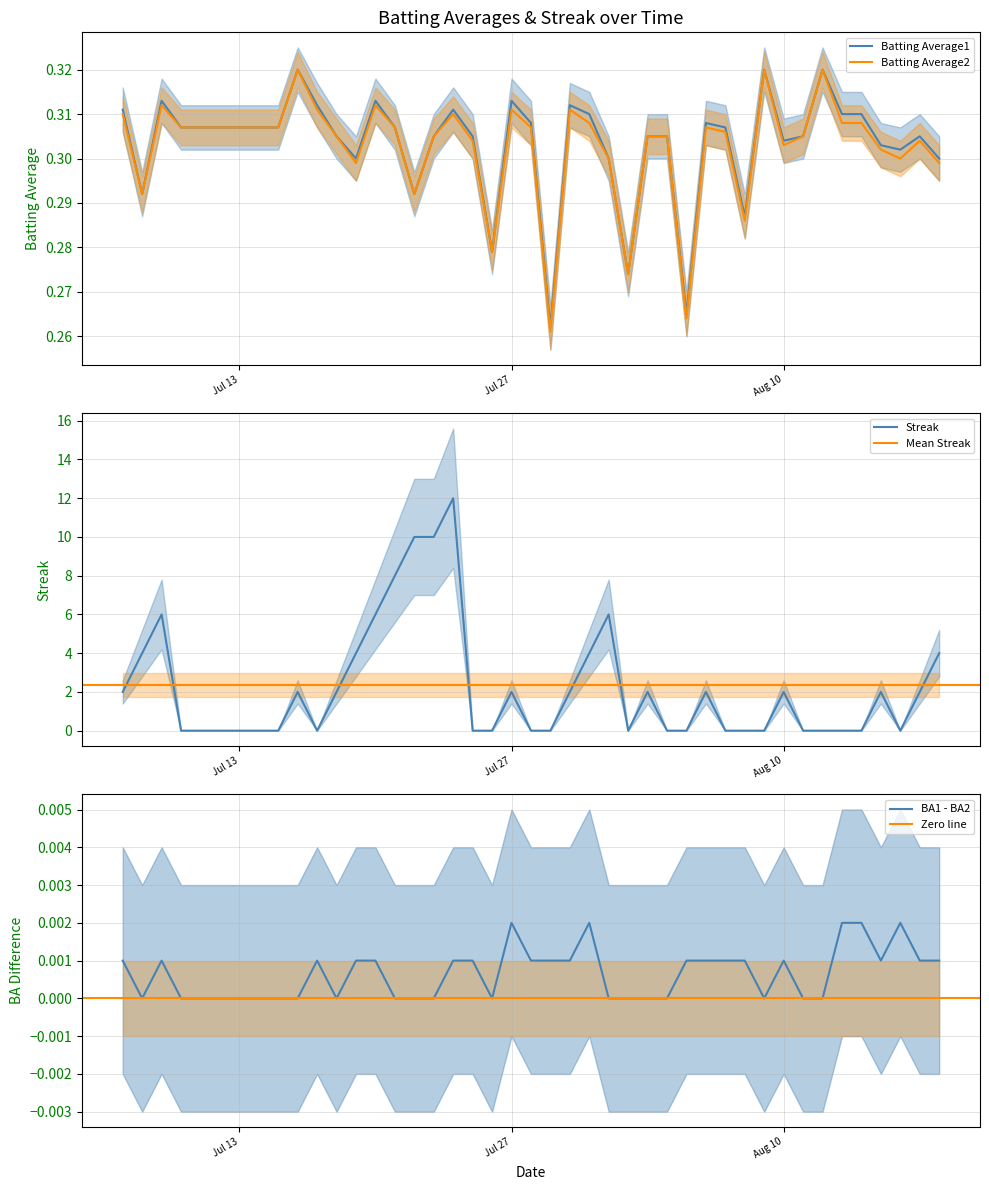

What is the maximum value for Streak?

12